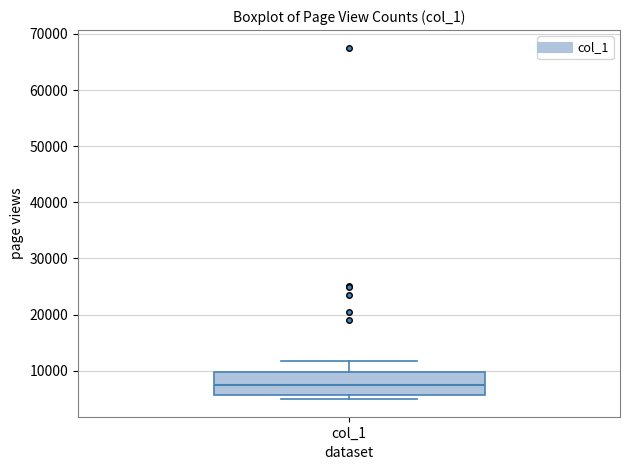

Transcribe this box plot: give where the median line is, the range the box spans, and where the two whiskers end, as read against the y-axis. The values are not printed on the chart, so give them approximately, as read against the axis.

median 7000, box 6000 to 10000, whiskers 5000 to 12000